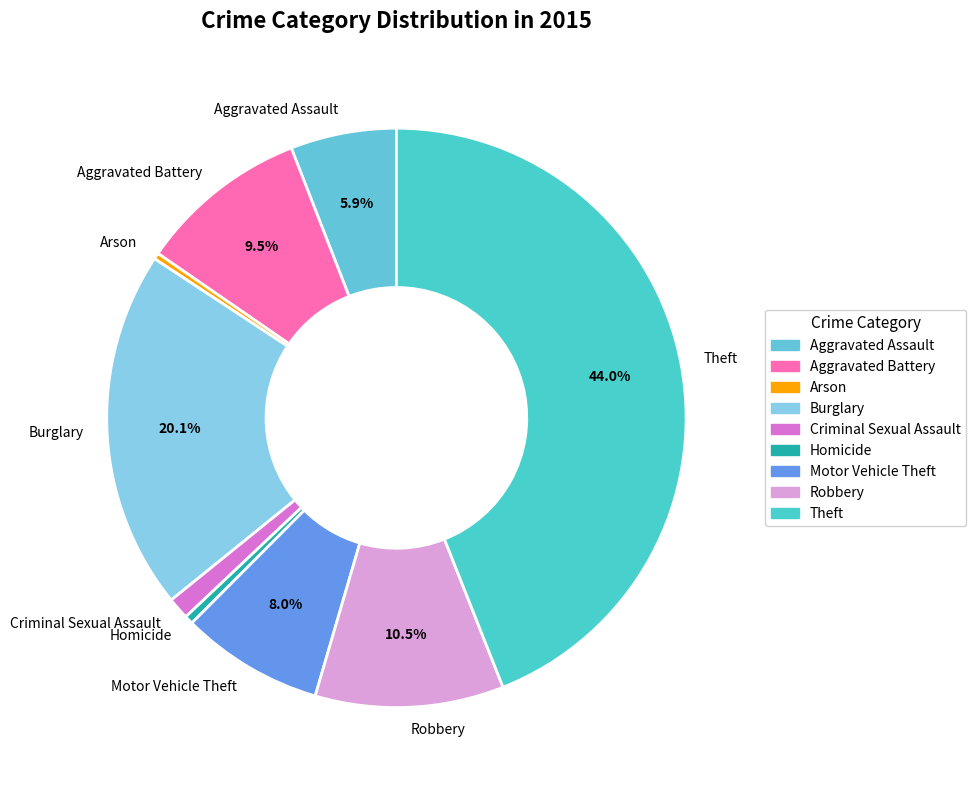

Which category has the biggest portion of the pie?

Theft